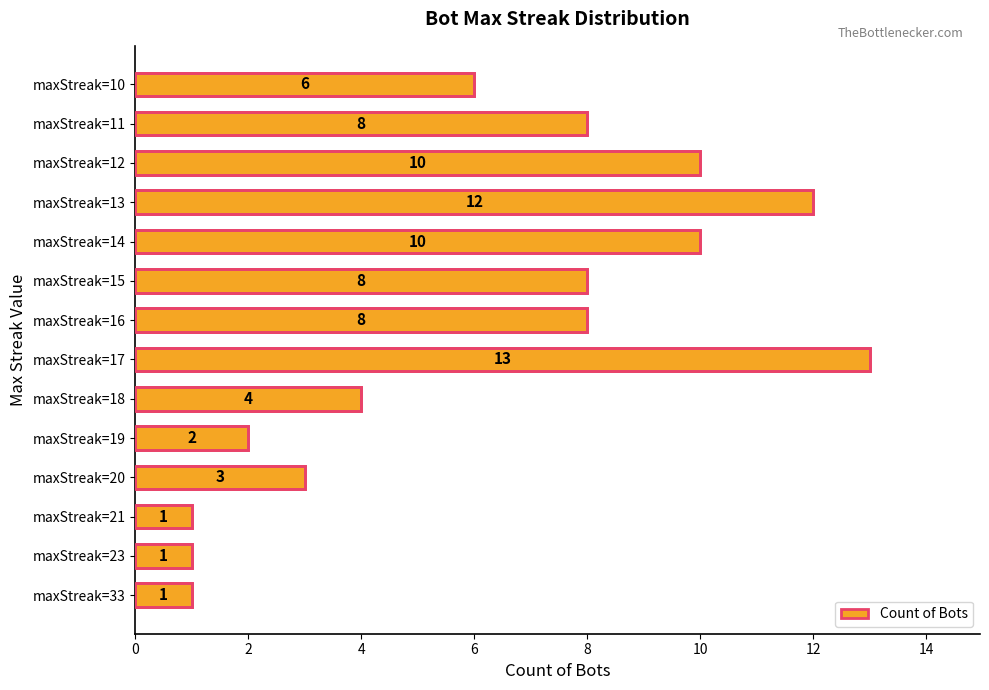

Count the number of categories in the chart.

14